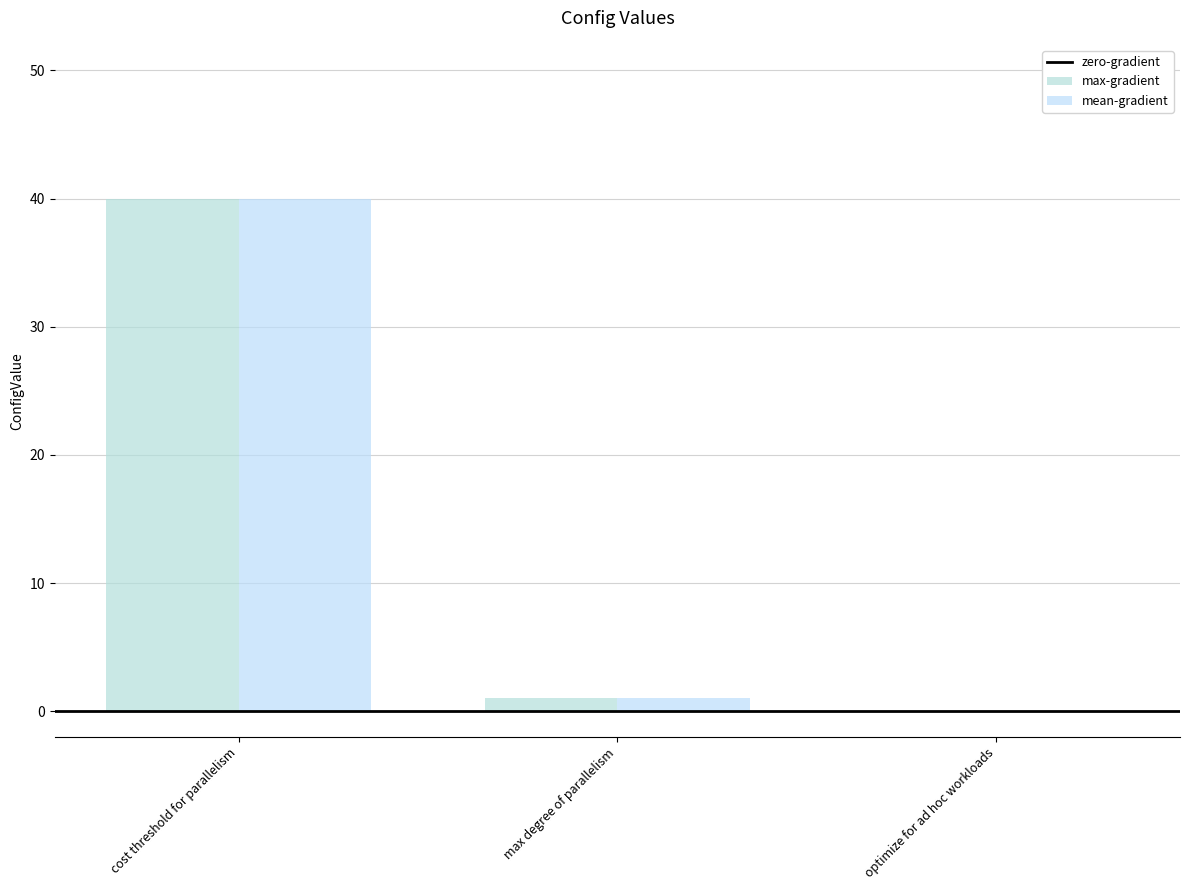

Reading left to right, transcribe all the data shown in this chart.

max-gradient: 40	1	0
mean-gradient: 40	1	0